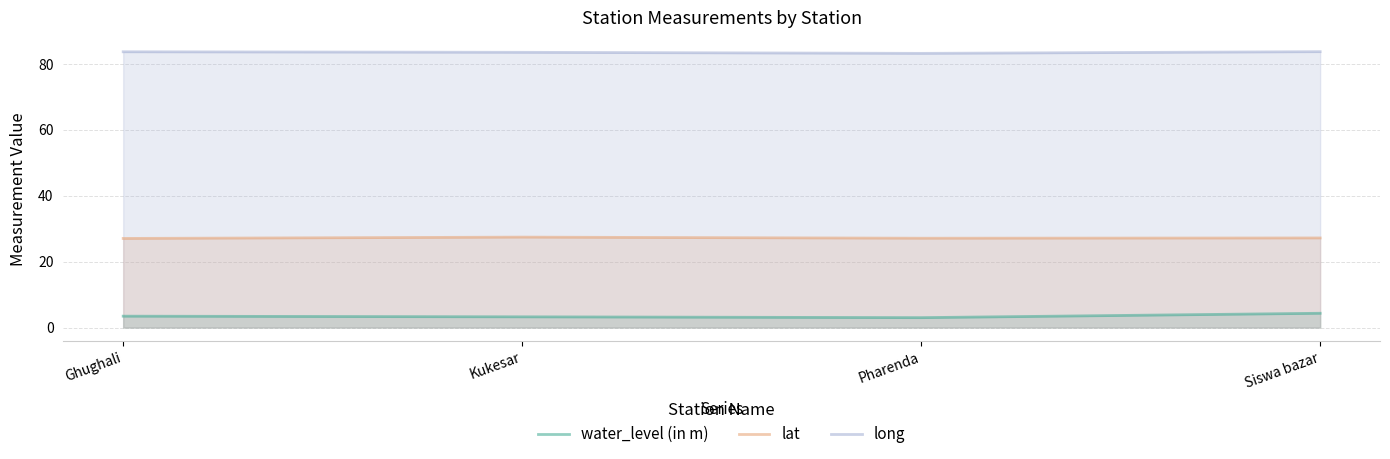

The water_level (in m) series shows 3.0 at Pharenda. True or false?

True